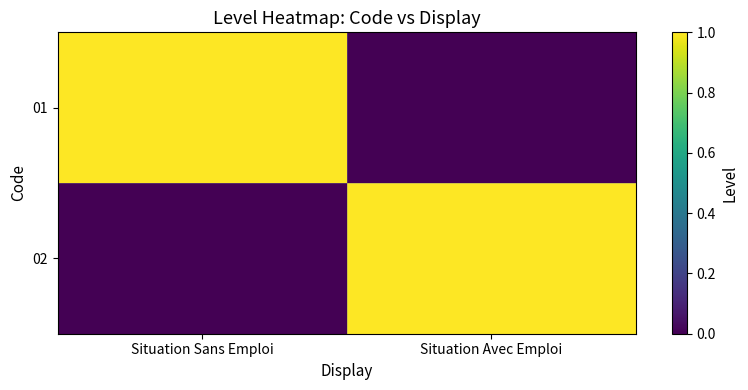

How many data points does each series have?

2